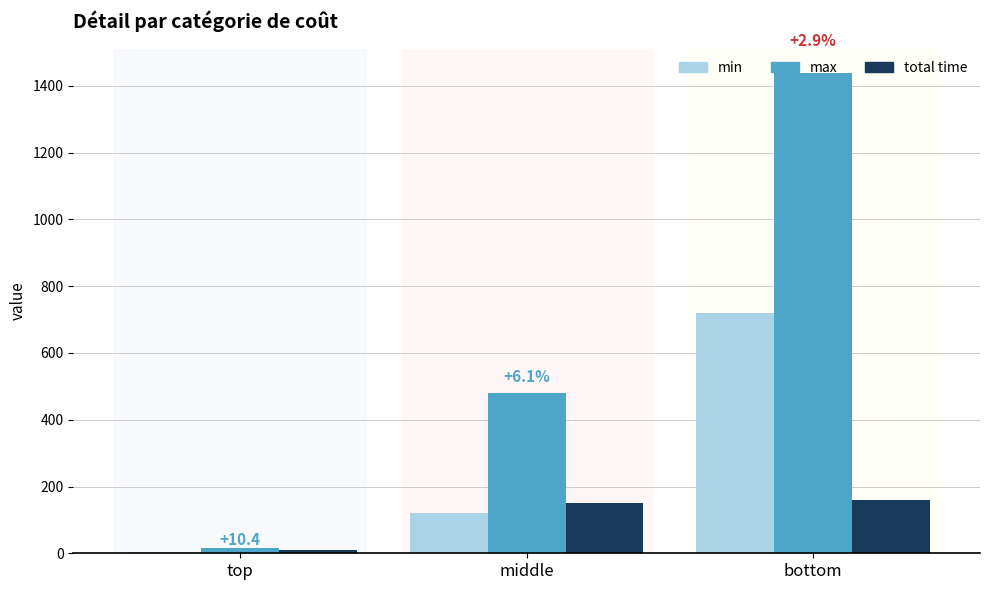

What is the total value across all series at top?

30.4